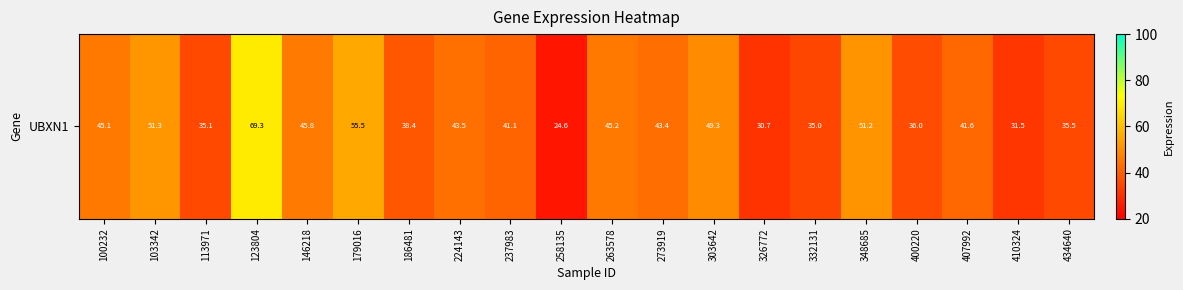

List the labels in order of value, largest first.

123804, 179016, 103342, 348685, 303642, 146218, 263578, 100232, 224143, 273919, 407992, 237983, 186481, 400220, 434640, 113971, 332131, 410324, 326772, 258135